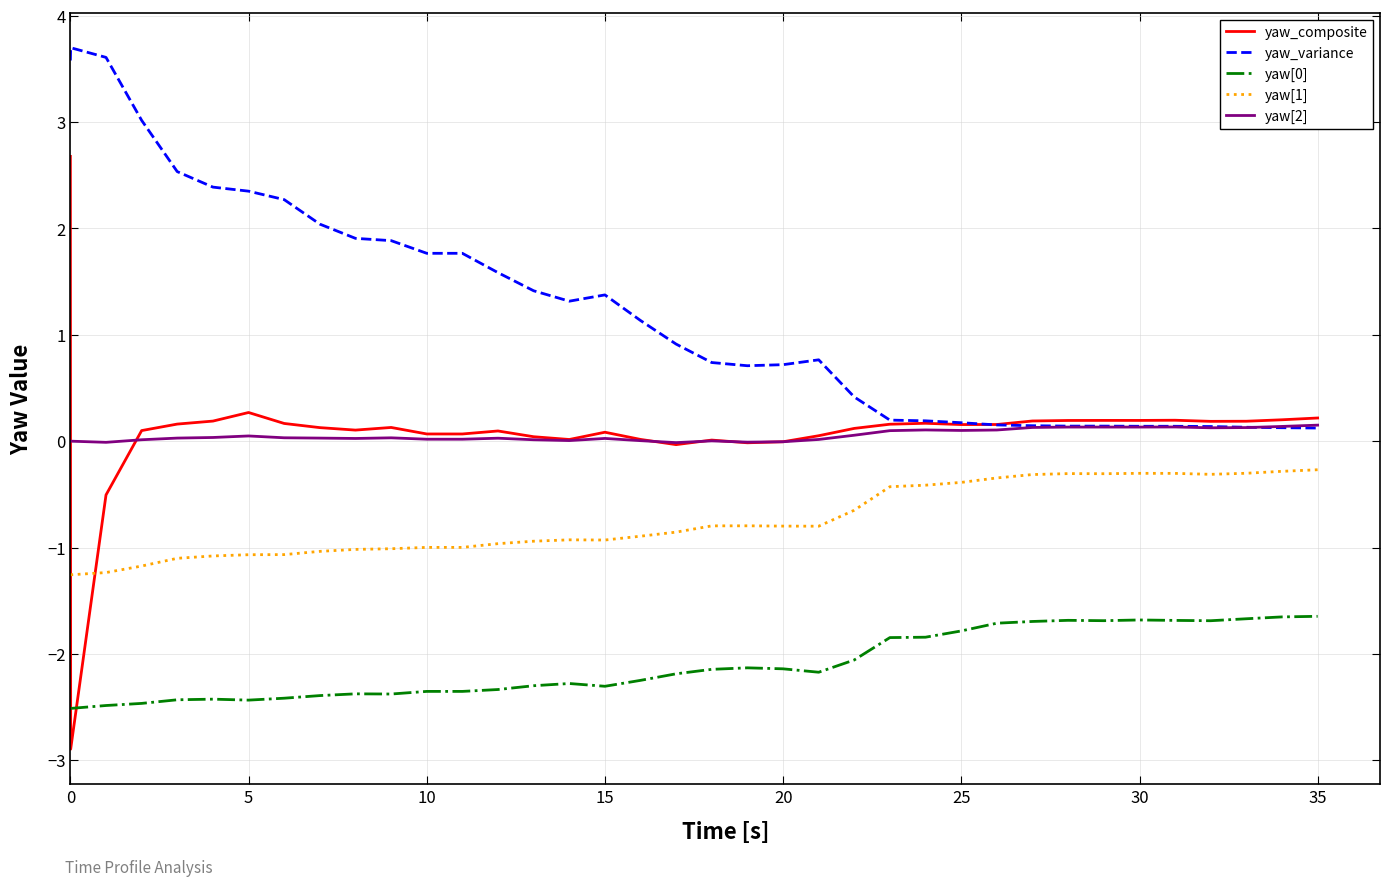

Which series has the largest range (max minus min)?

yaw_composite